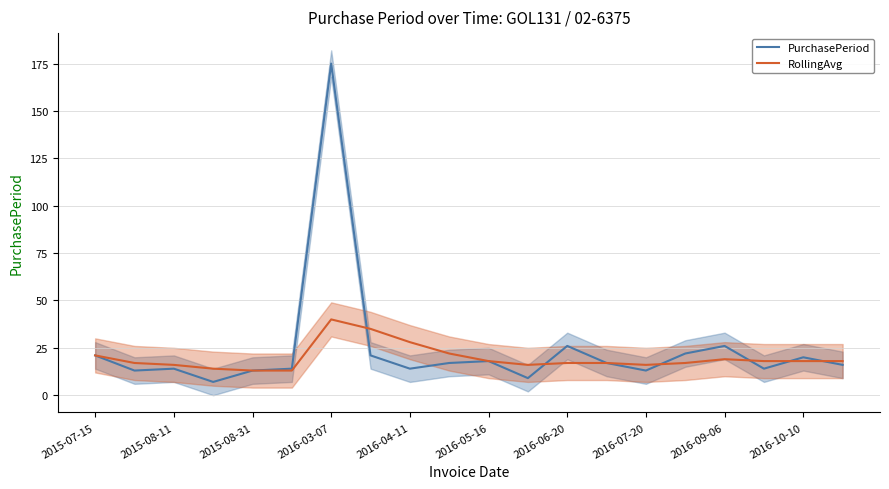

The value of RollingAvg at 2015-07-15 is 29. True or false?

False